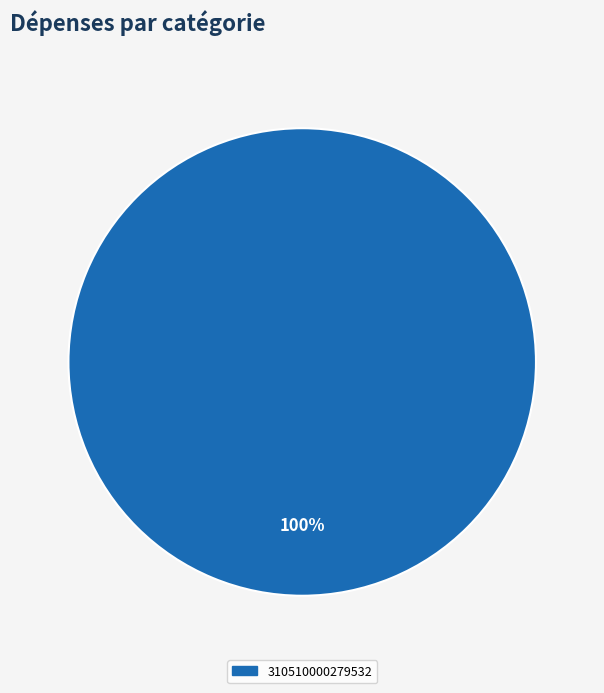

Is there any slice that represents more than half of the pie?

Yes